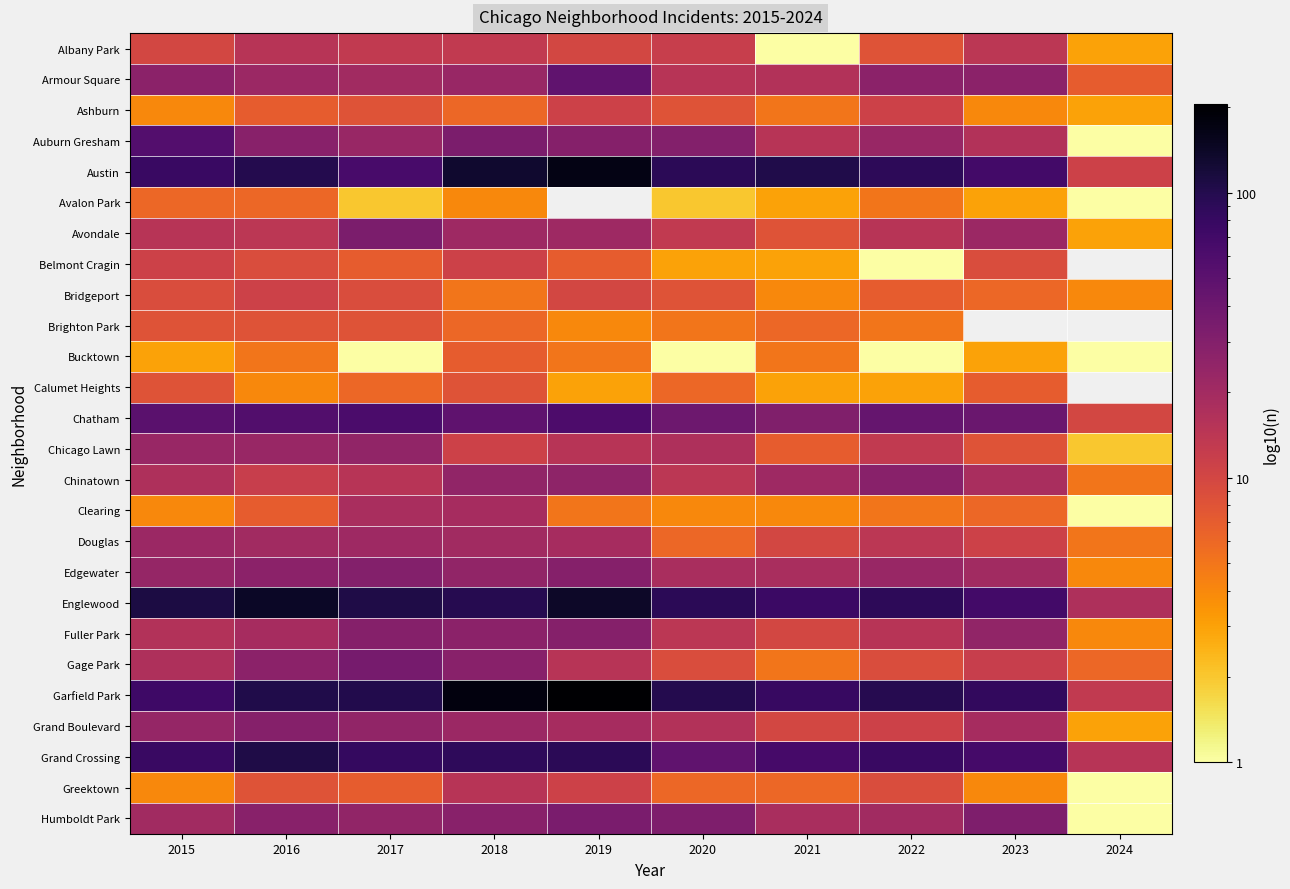

At how many categories does at least one series exceed 200?

1